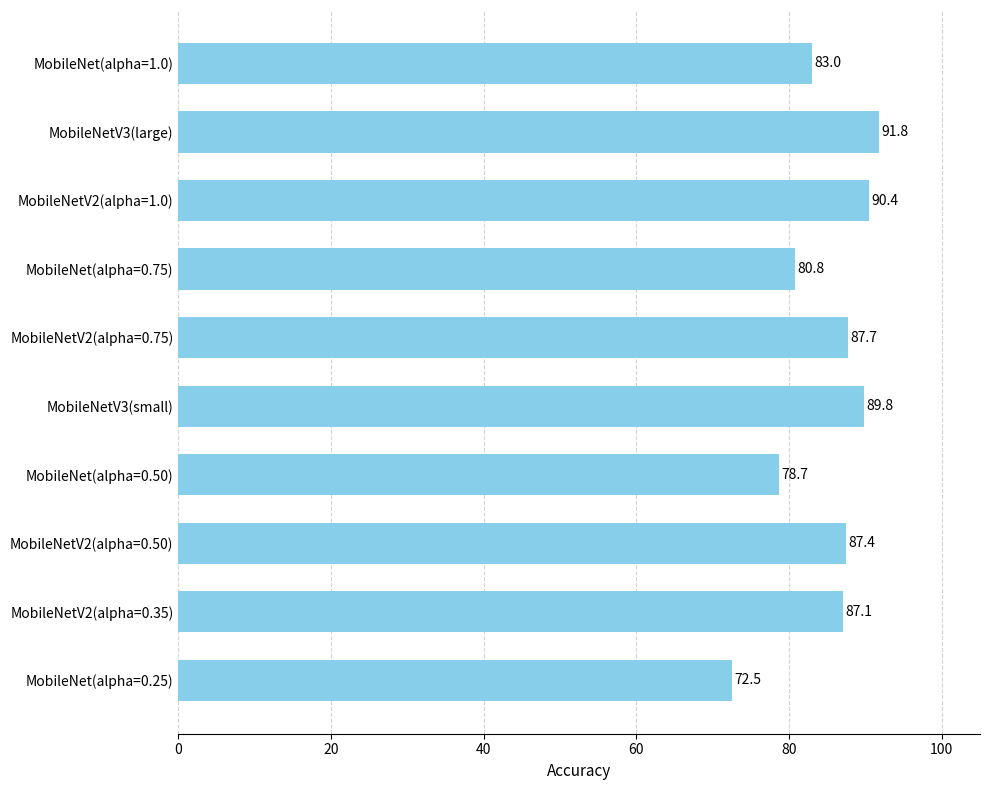

Reading bottom to top, extract all data points from this chart.

72.5	87.1	87.4	78.7	89.8	87.7	80.8	90.4	91.8	83.0